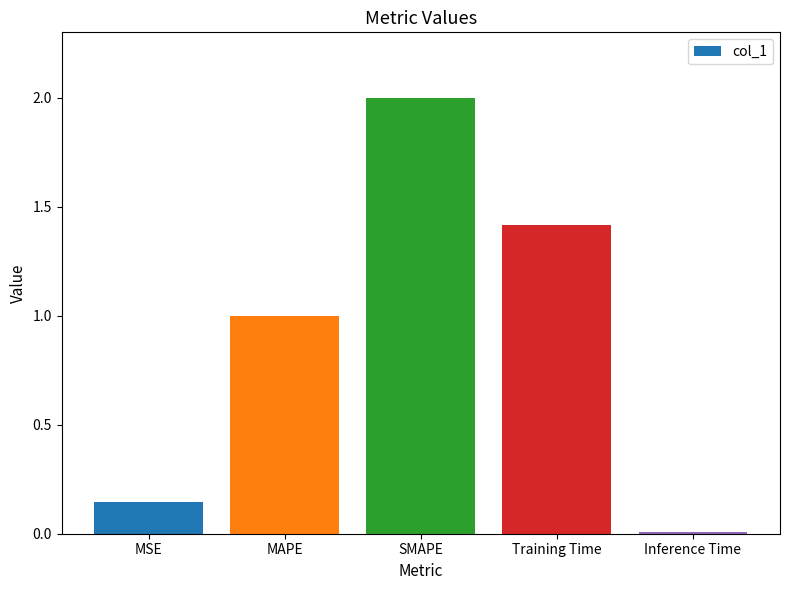

How many bars are there in total?

5